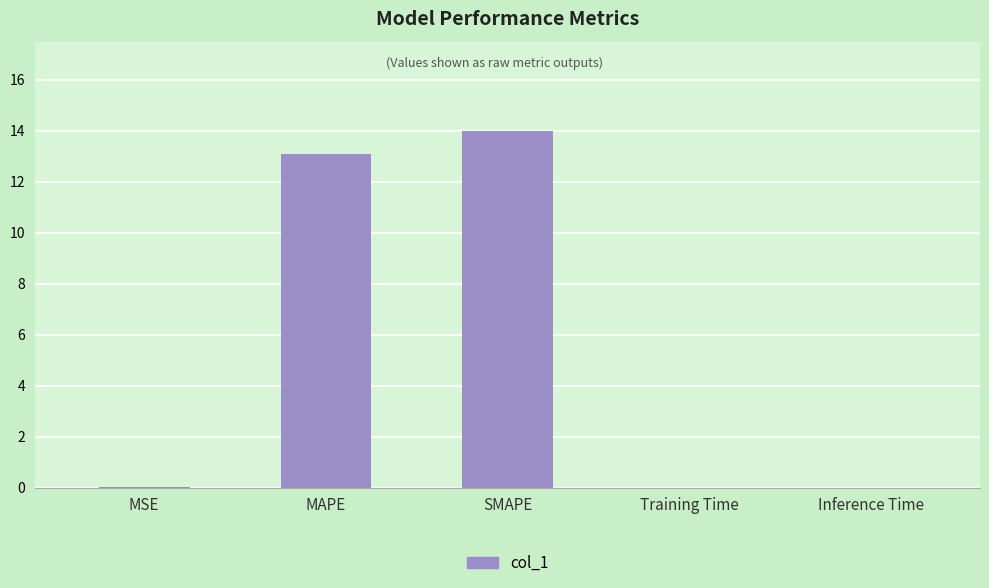

What is the change in value from MSE to SMAPE?

+14.0